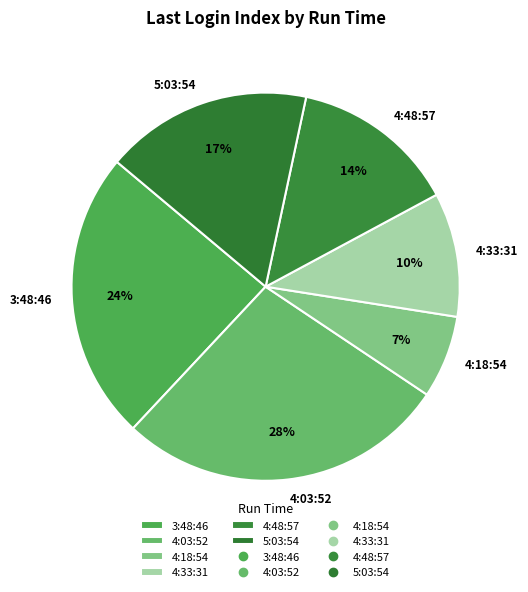

Is there any slice that represents more than half of the pie?

No